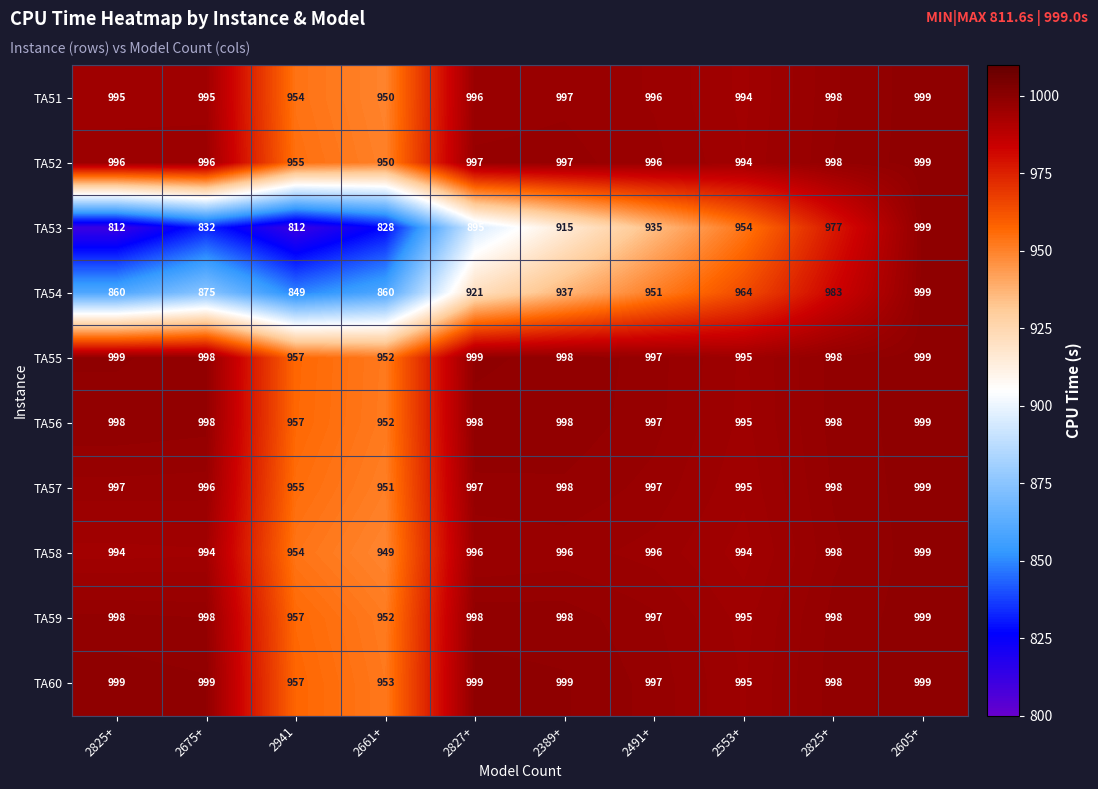

What is the total value across all series at 2675+?

9681